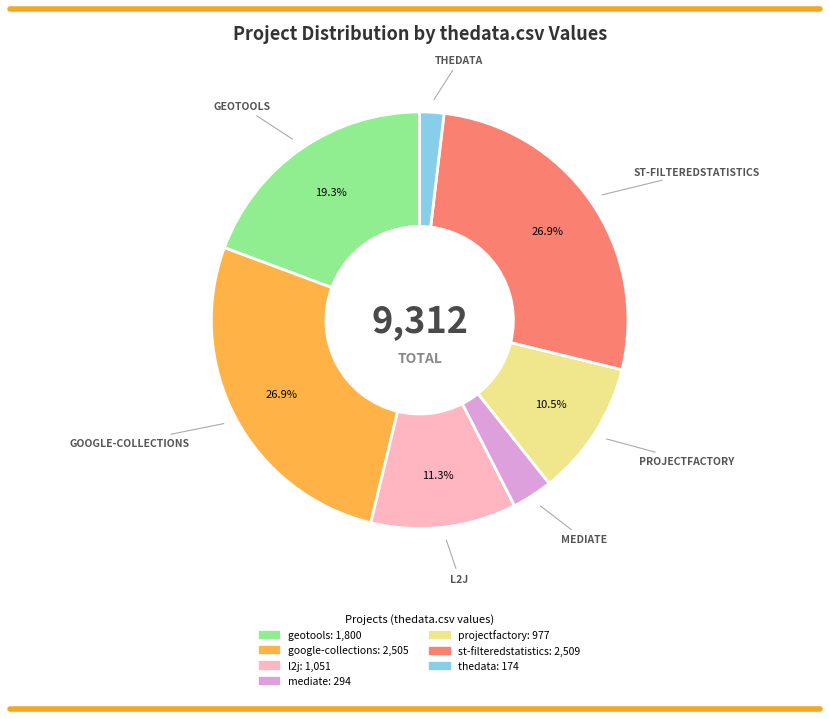

Is there a majority slice in this chart?

No